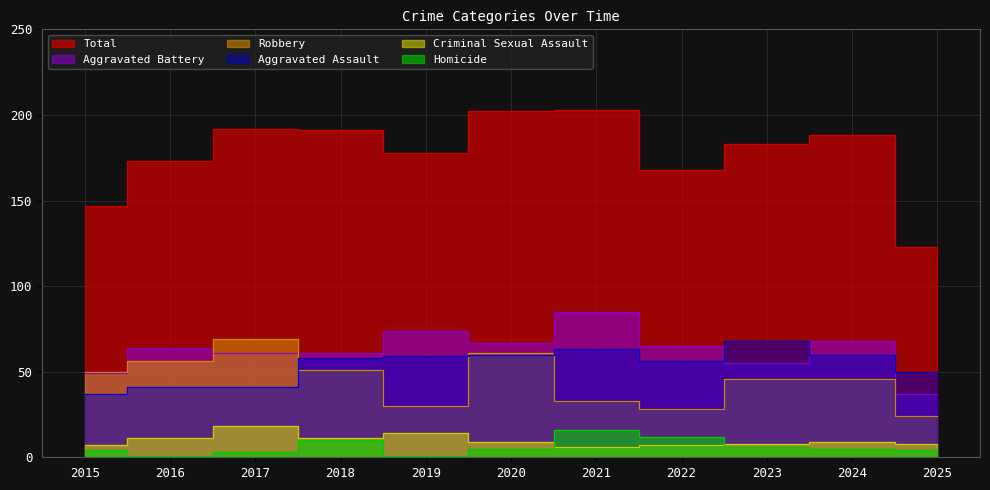

Which series has the largest range (max minus min)?

Total